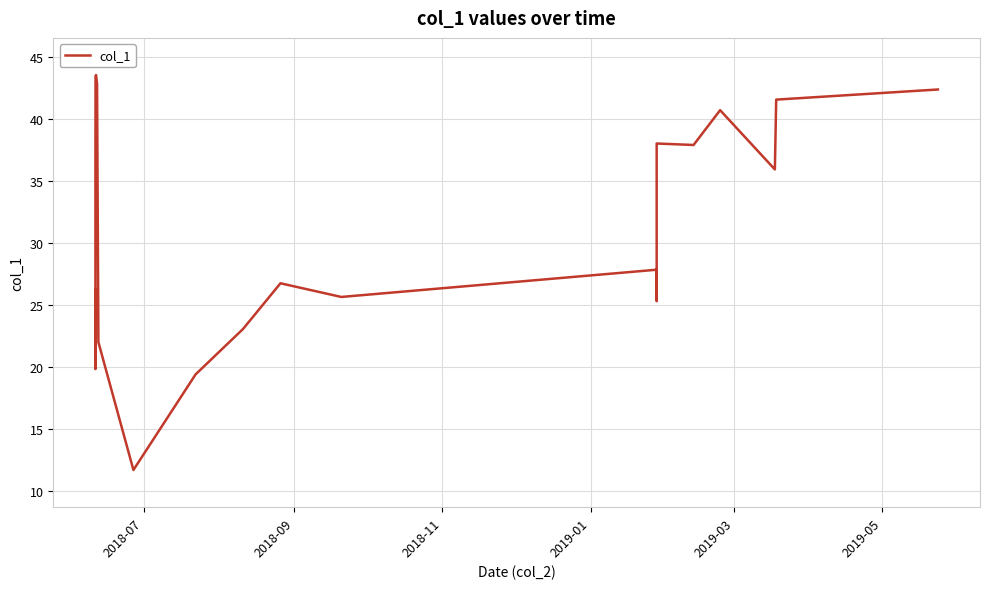

What is the minimum value shown in the chart?

11.7